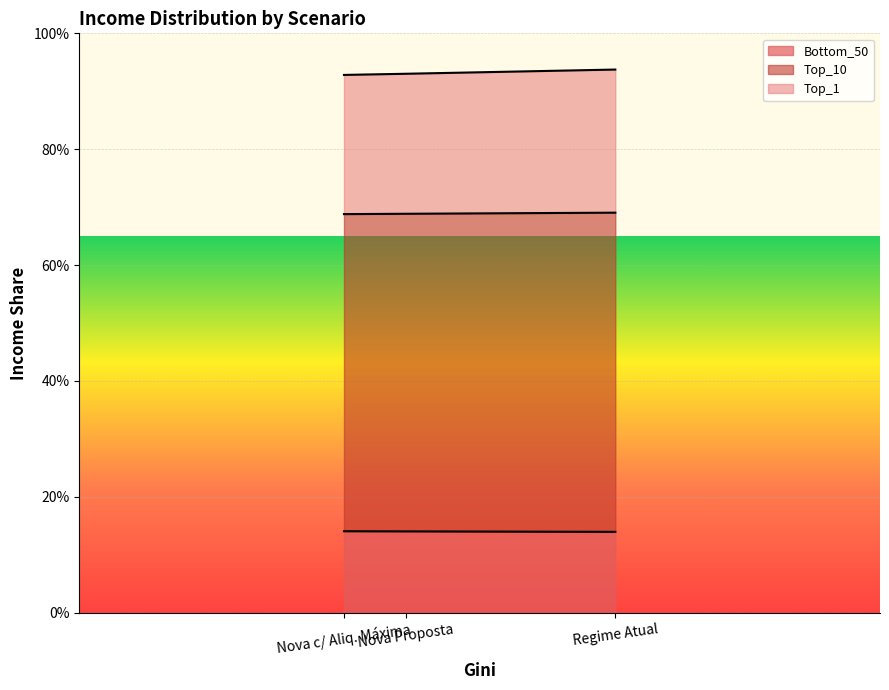

True or false: Top_1 has a value of 0.9 at Nova Proposta.

True